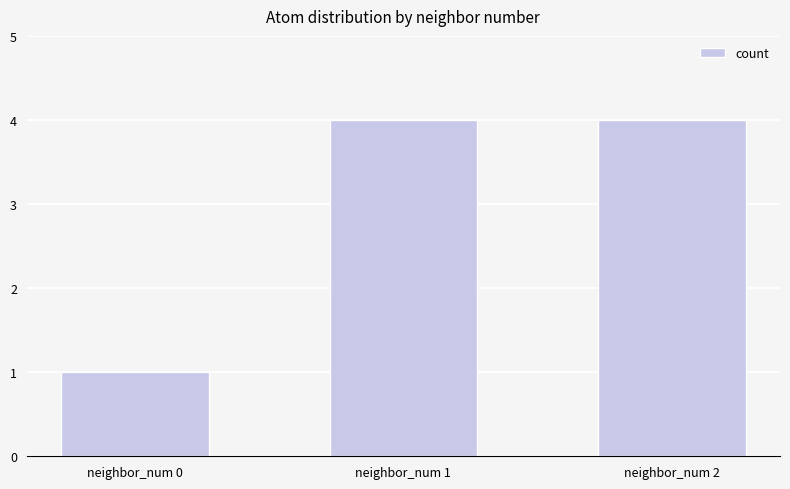

What is the sum of the values at neighbor_num 0 and neighbor_num 2?

5